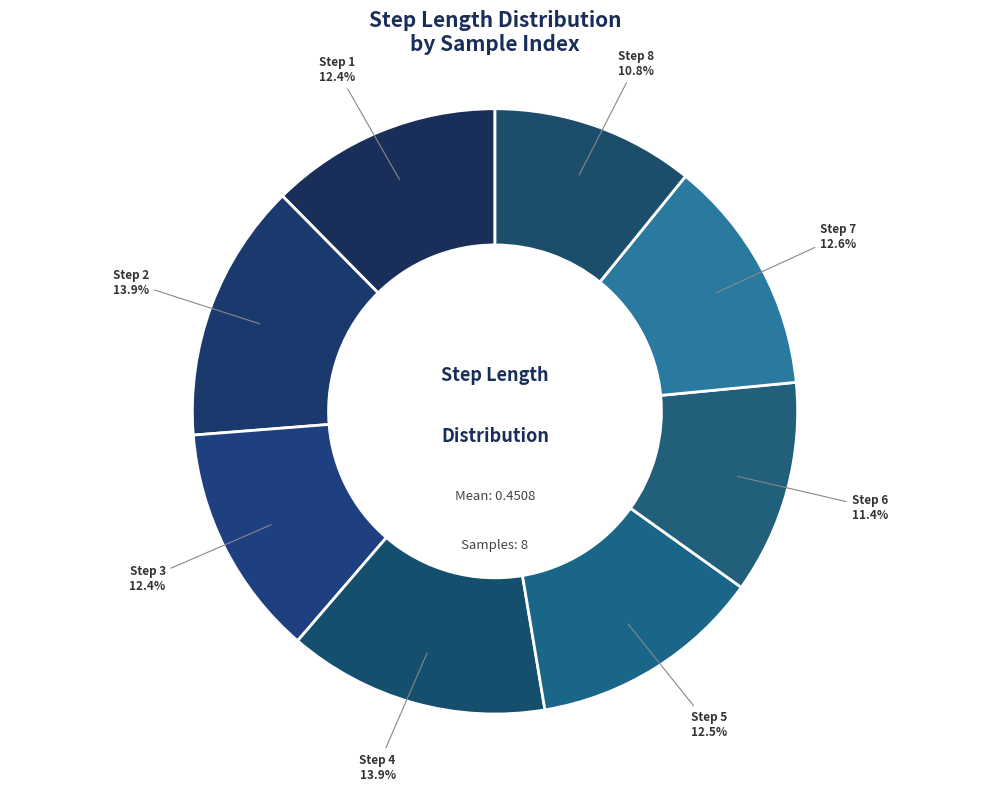

Count the number of slices in the pie.

8